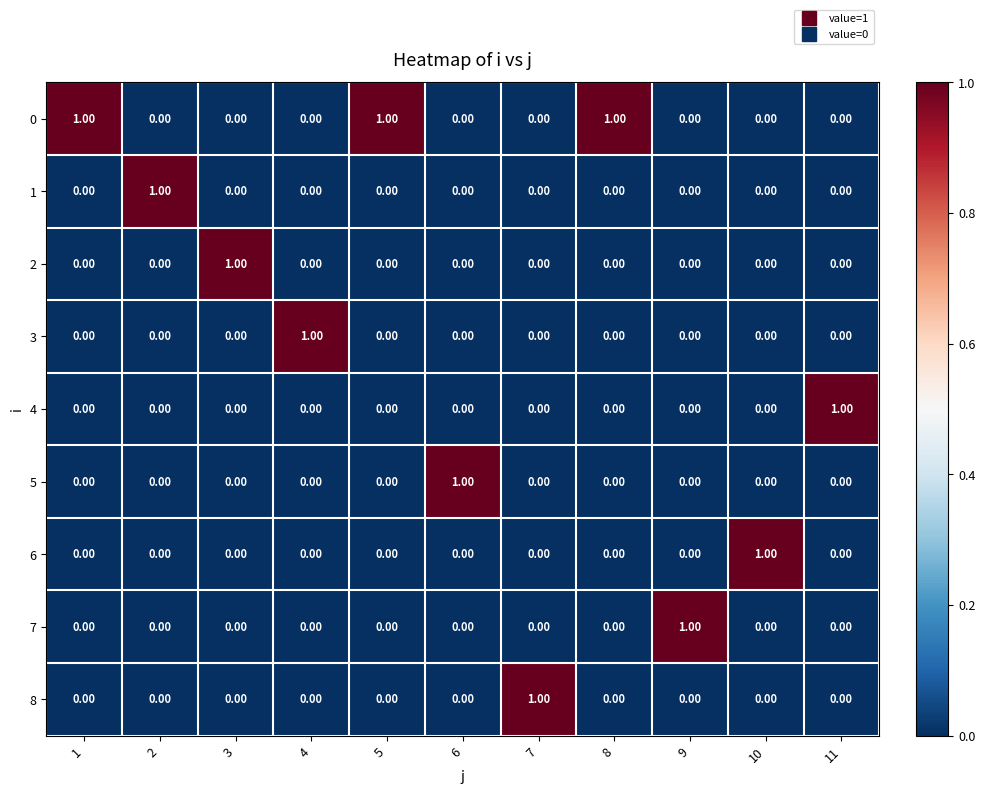

How many categories are shown in the chart?

11